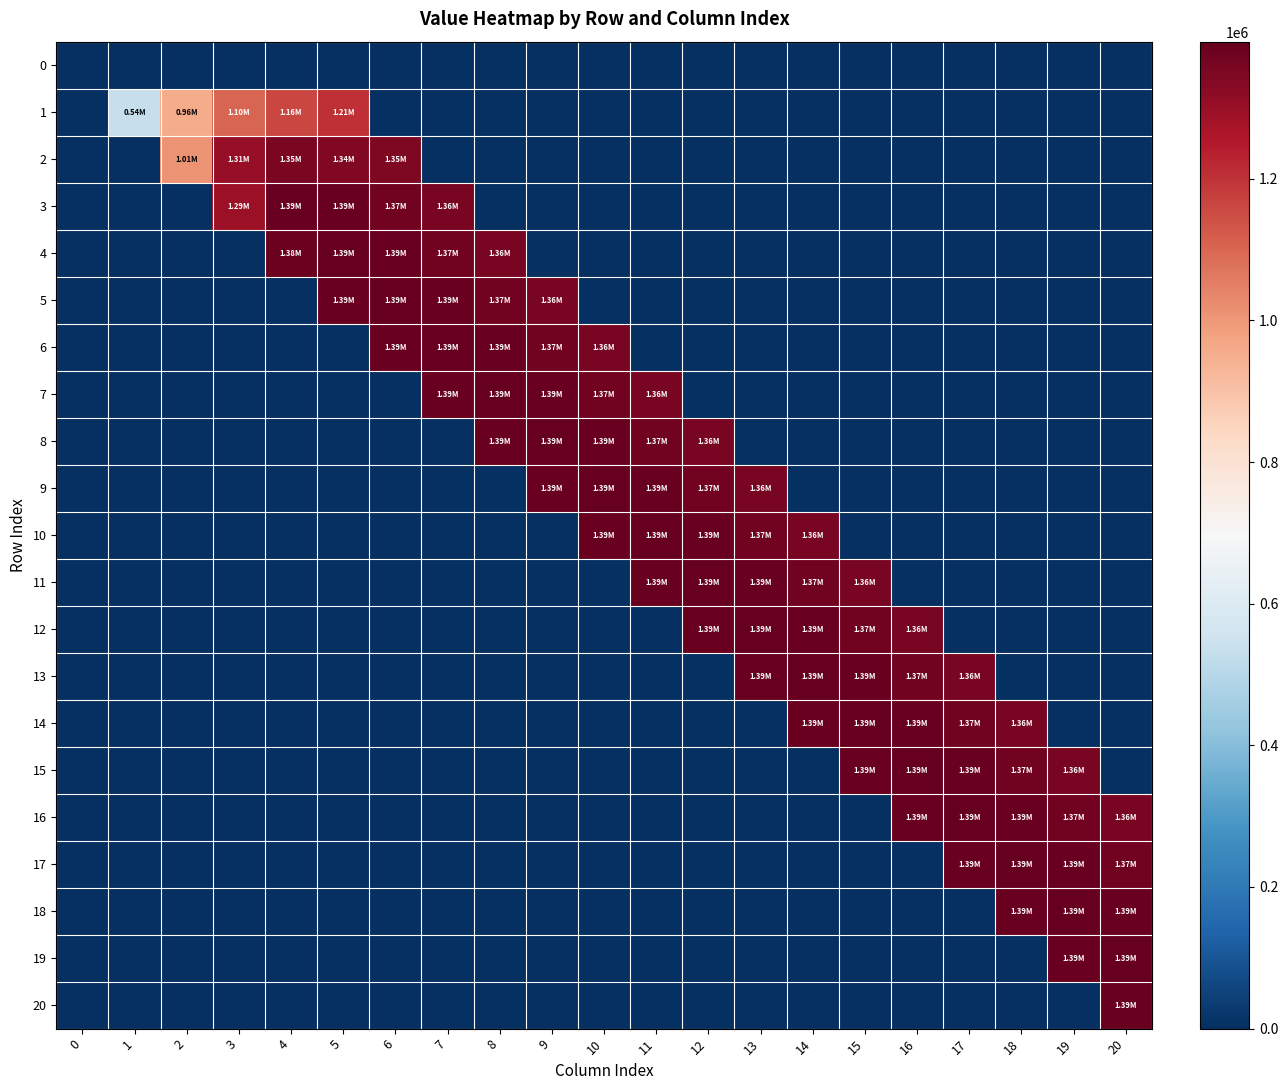

List the series in order of their peak value, highest first.

5, 6, 7, 8, 9, 10, 11, 12, 13, 14, 15, 16, 17, 18, 19, 4, 20, 3, 2, 1, 0